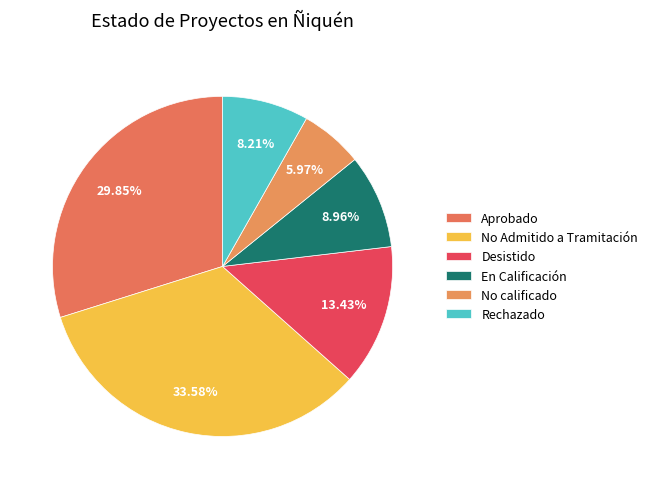

Approximately how many times larger is the value at Desistido compared to Aprobado?

0.5